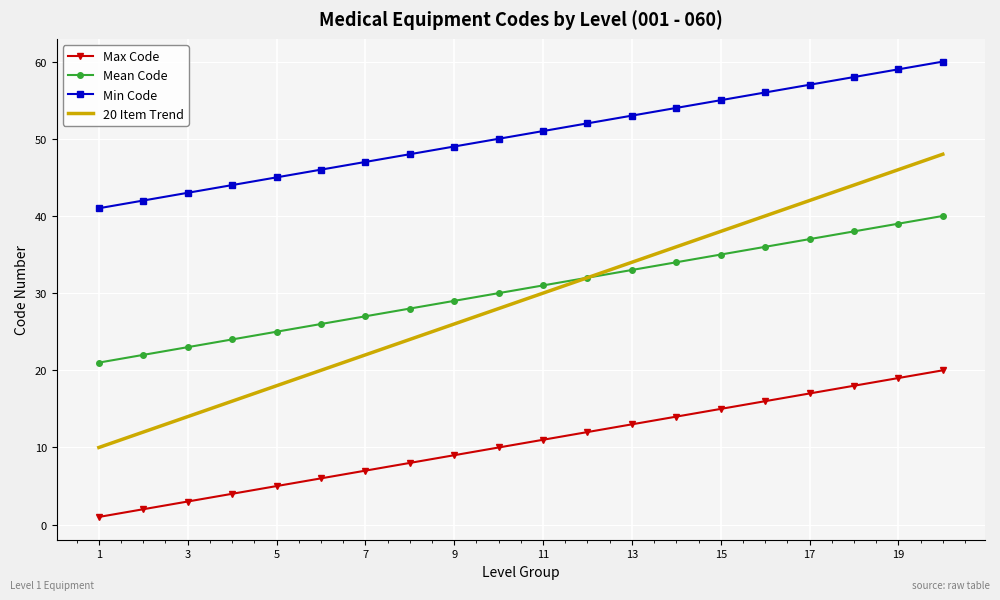

What is the sum of all Min Code values?

1010